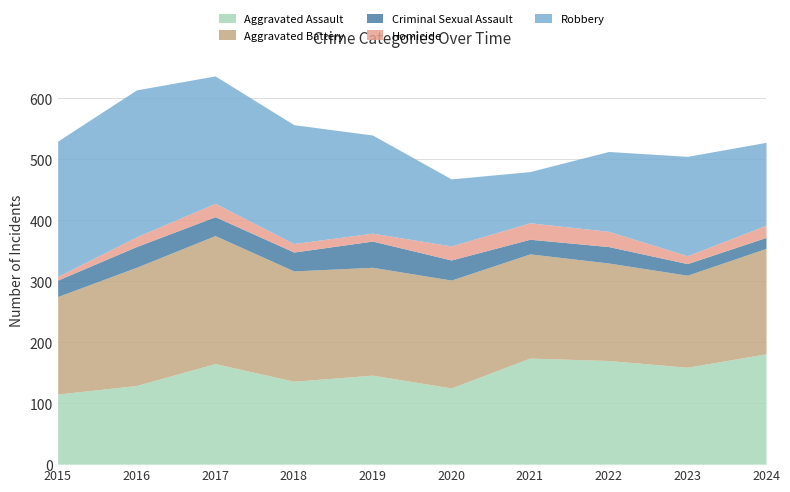

How many lines are shown in the chart?

5